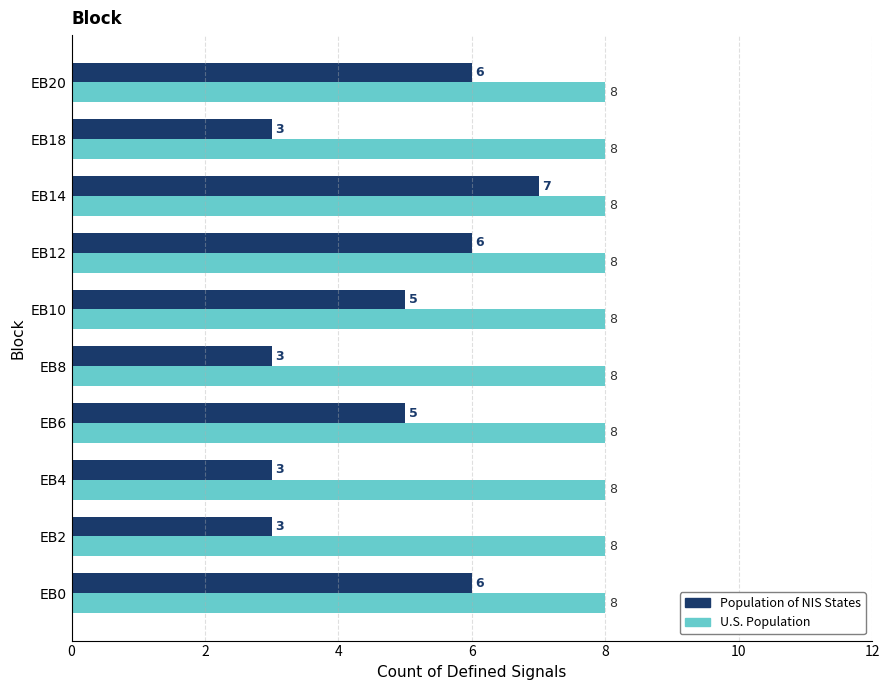

At EB12, list the series in order from smallest to largest.

Population of NIS States, U.S. Population